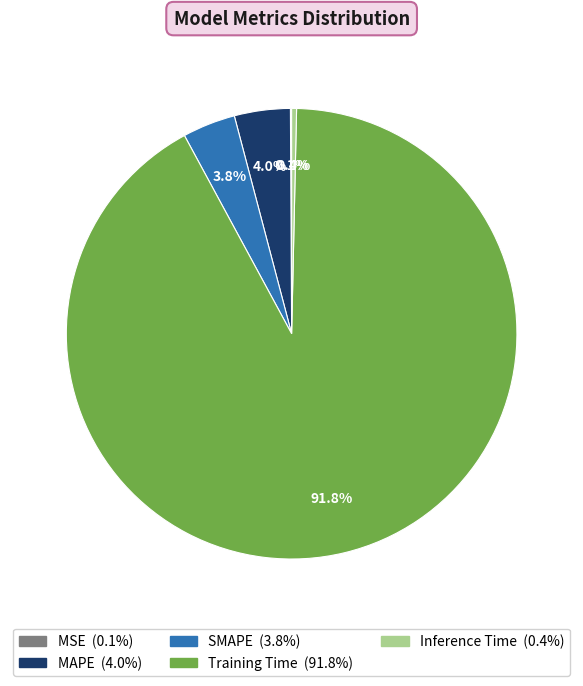

Which has a higher value, MAPE or Training Time?

Training Time